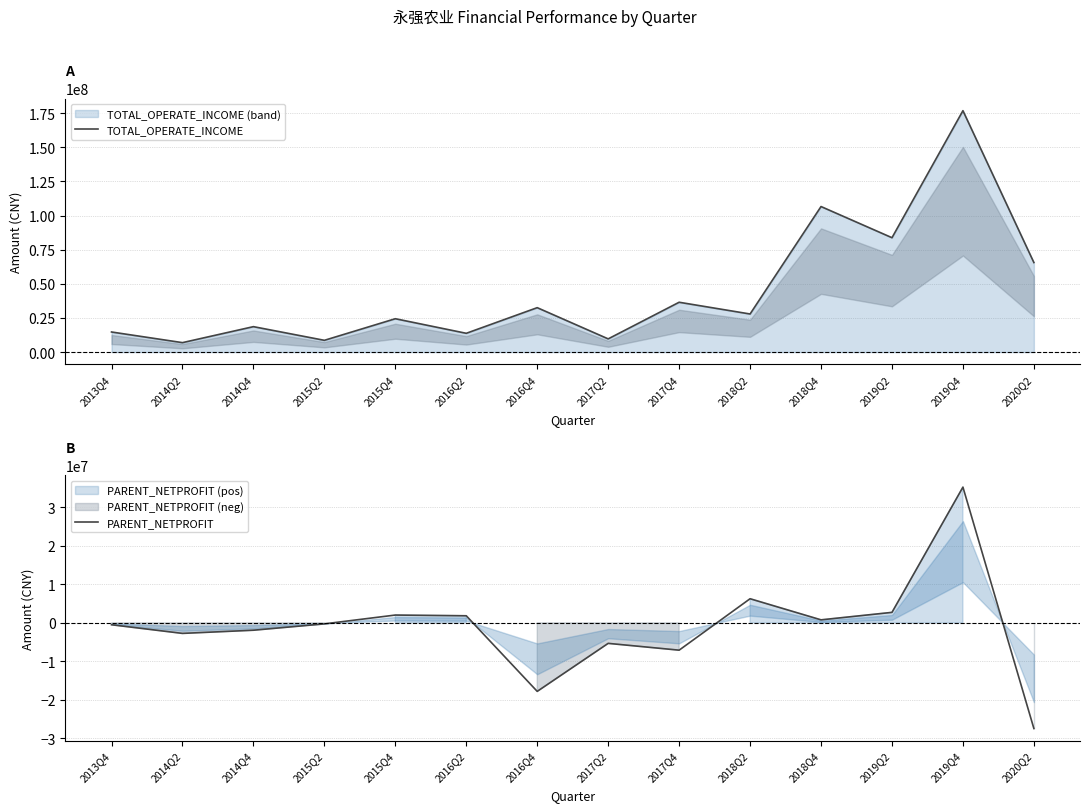

Read the PARENT_NETPROFIT value at 2014Q4.

-1908265.7